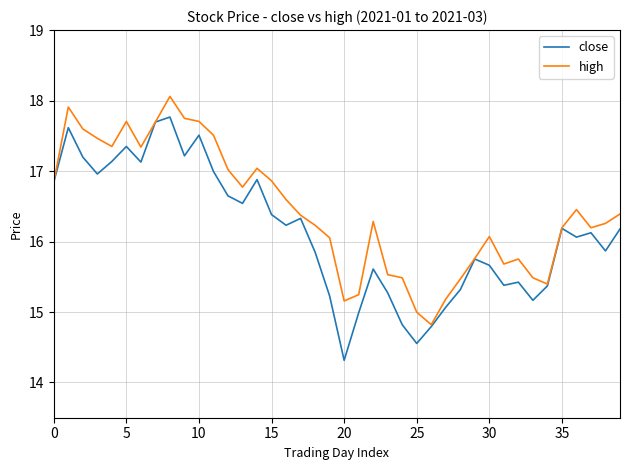

Which series has the largest total across all categories?

high